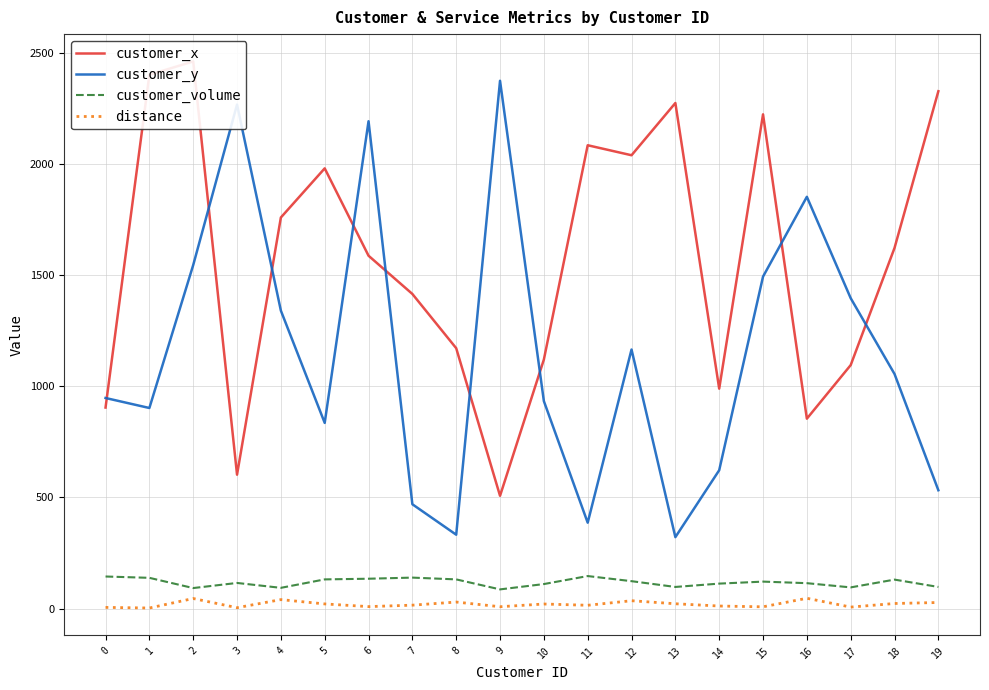

True or false: customer_y and customer_x intersect in this chart.

True